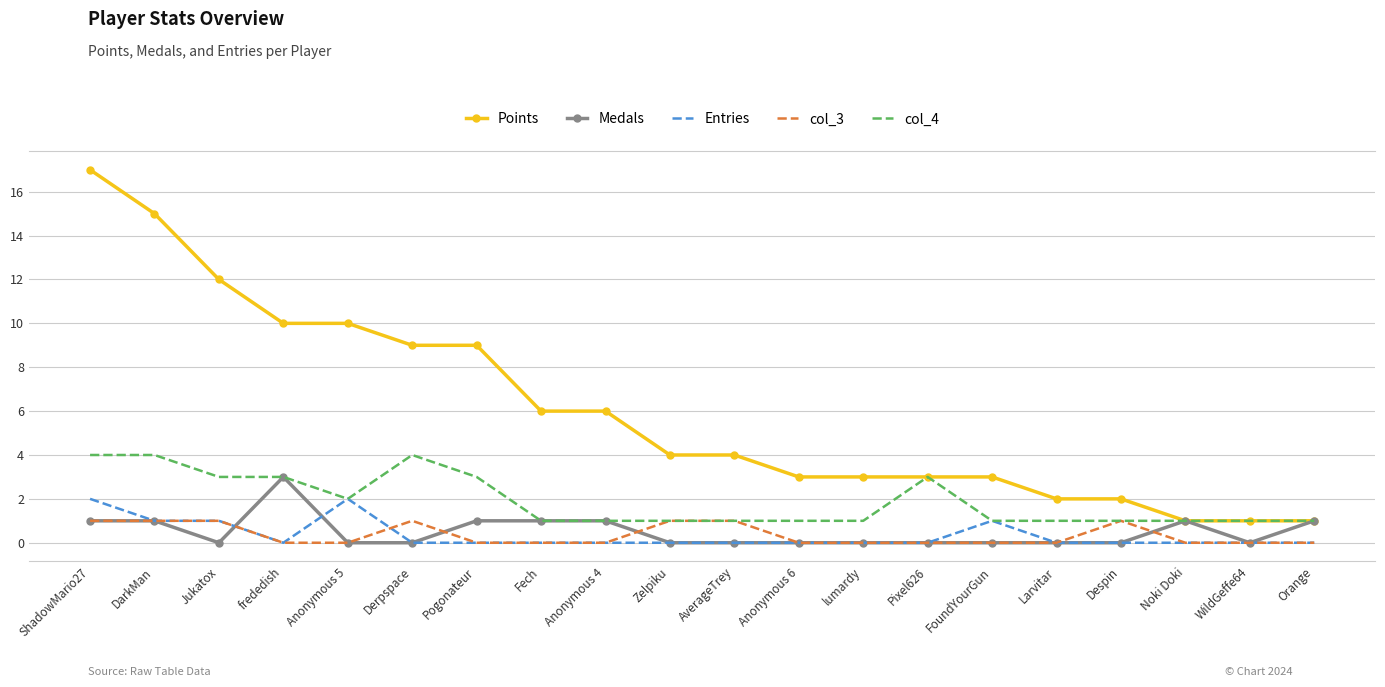

True or false: Points and Entries cross at least once.

False